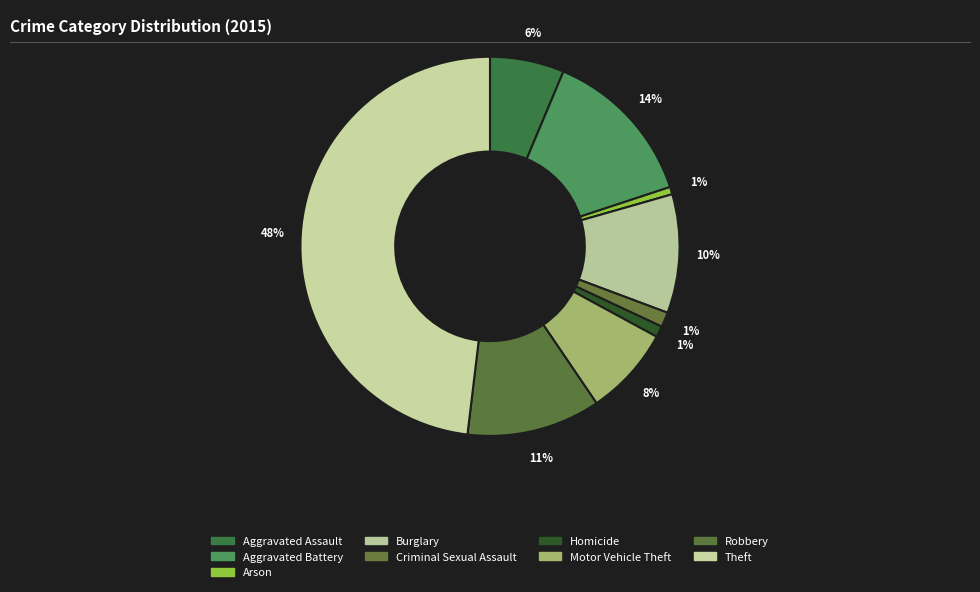

Approximately how many times larger is the value at Aggravated Battery compared to Arson?

21.5